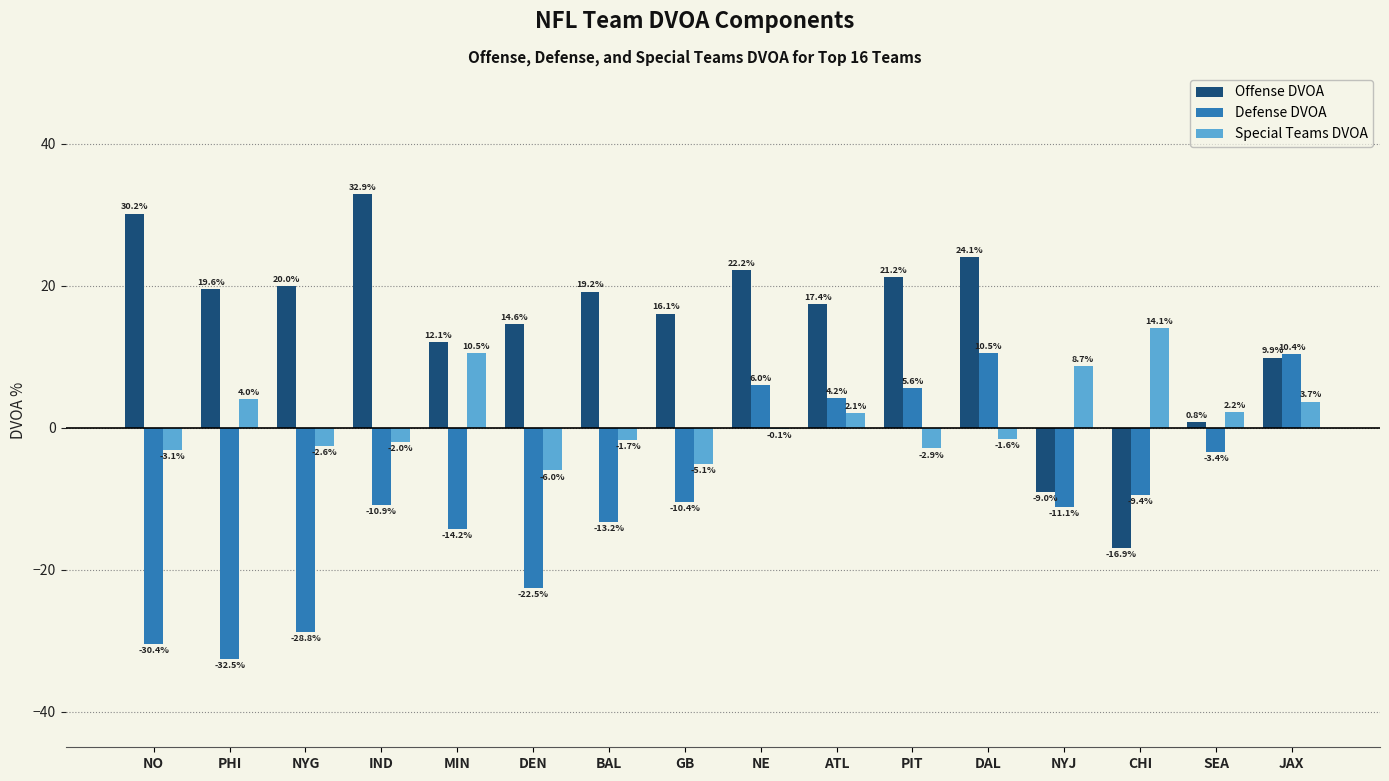

Which label corresponds to the largest value in the chart?

IND